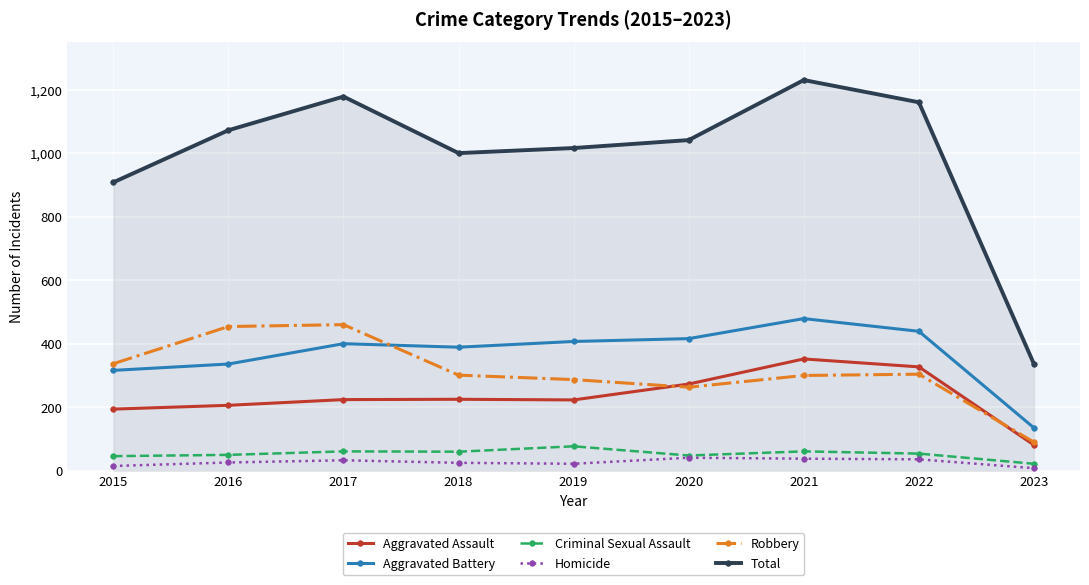

What is the value of the Total point at the 4th from the left?

1000